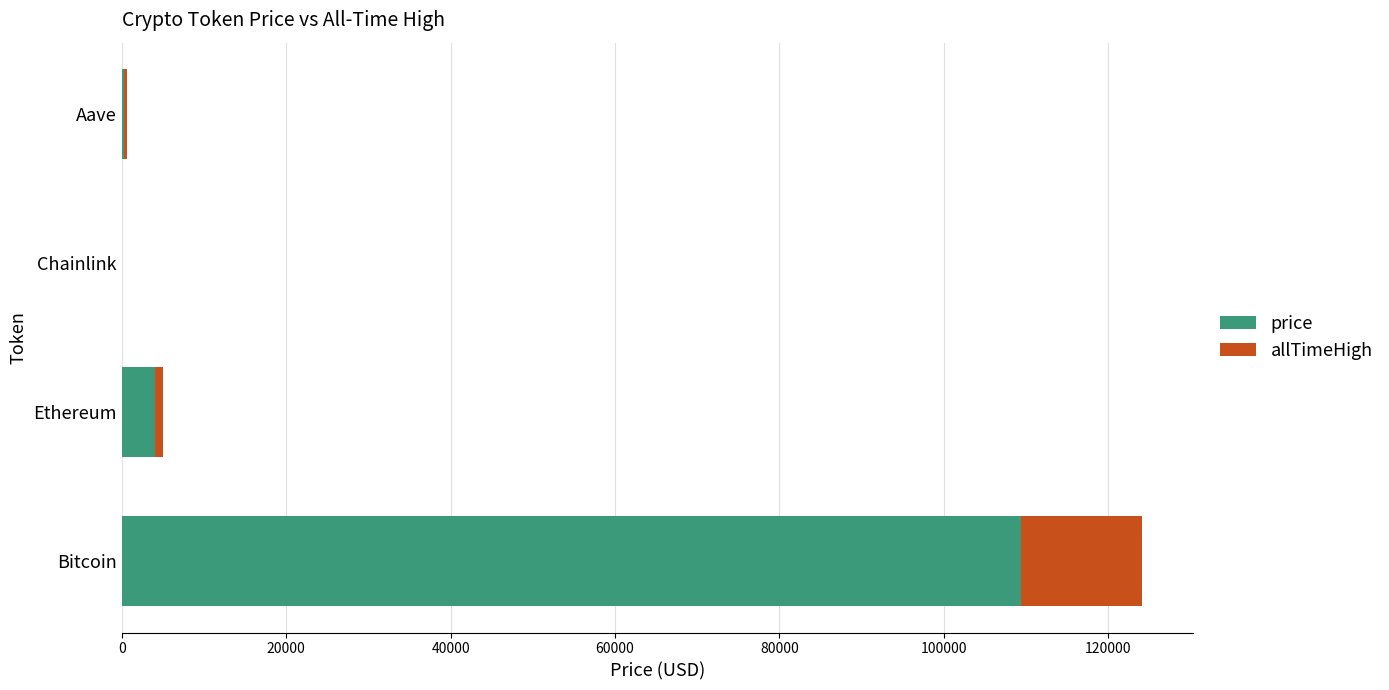

What is the sum of all price values?

113694.3